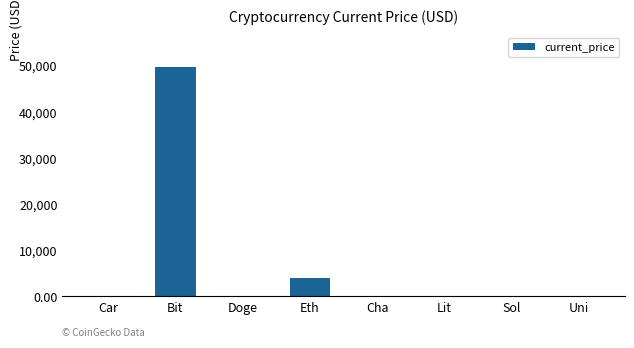

What is the sum of all values?

54153.3